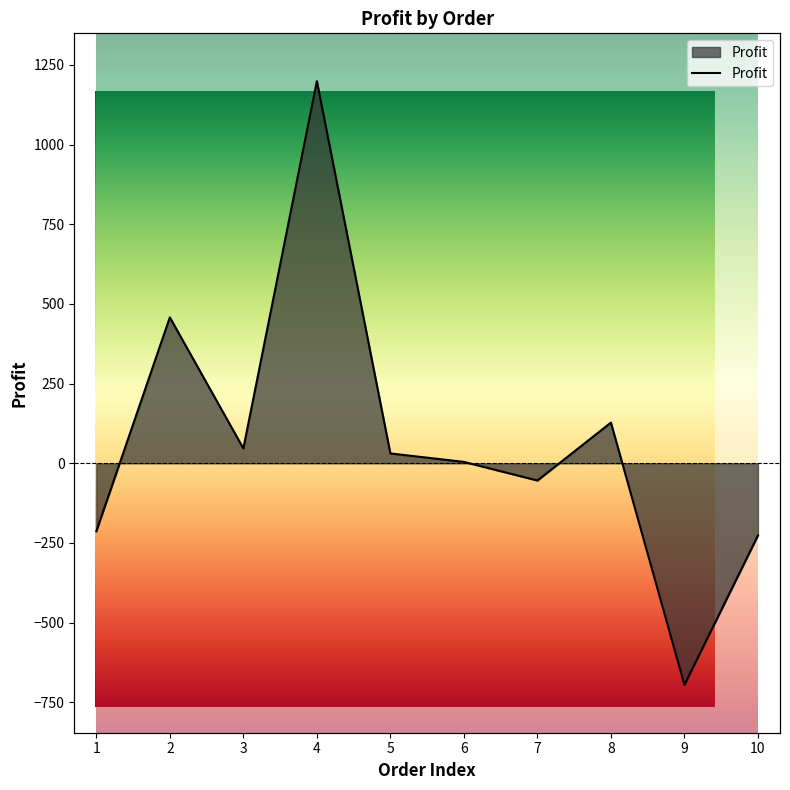

What is the value of the 6th point from the left?

4.4